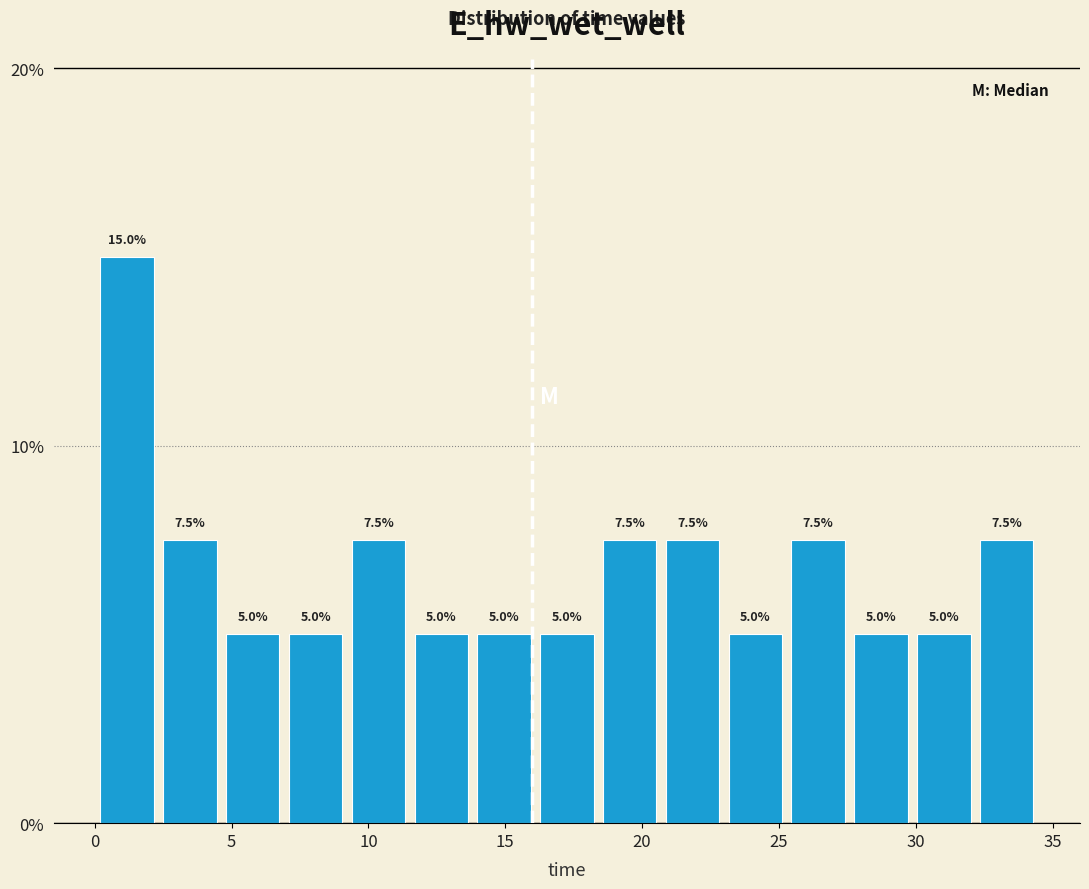

How tall is the bar that spans 9.0 to 11.5 on the x-axis? The bar edges are not printed on the chart, so give them approximately, as read against the axis.

7.5